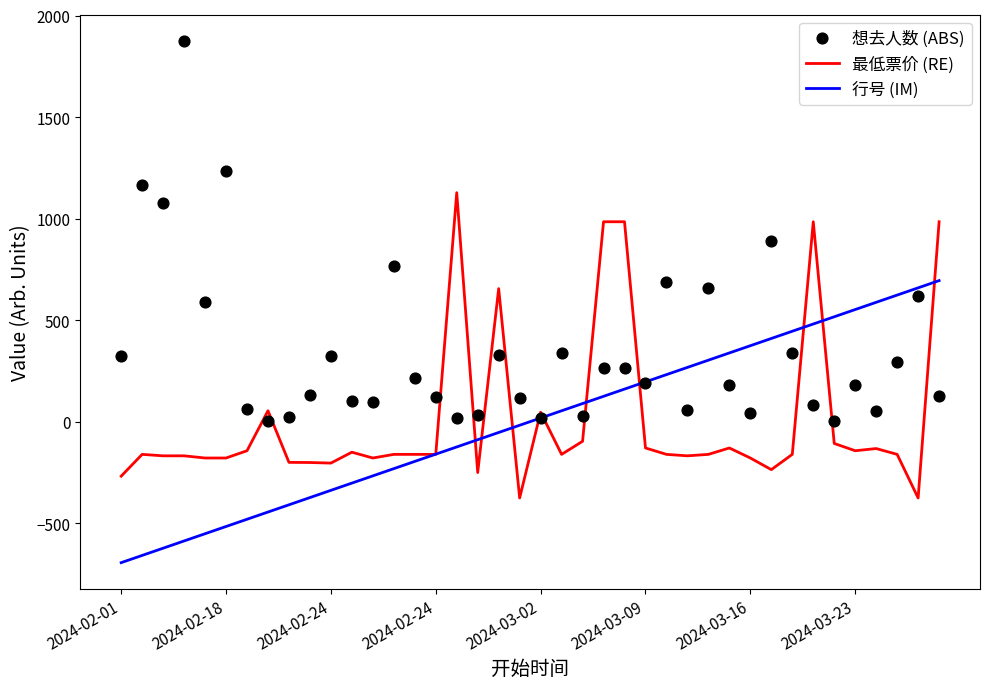

What are all the series names shown in the legend?

最低票价 (RE), 行号 (IM), 想去人数 (ABS)